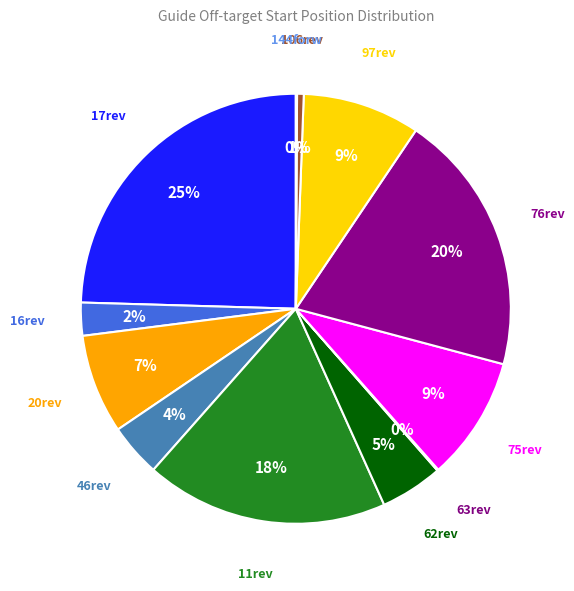

How many slices are in this pie chart?

12